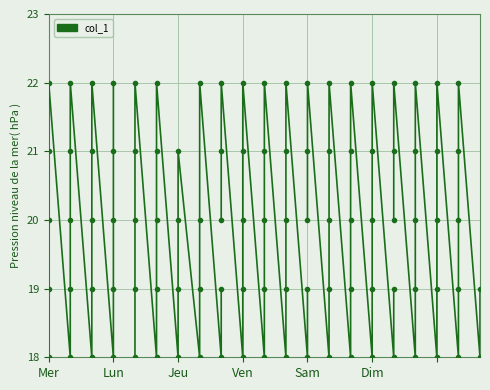

What is the minimum value for col_1_seg2?

18